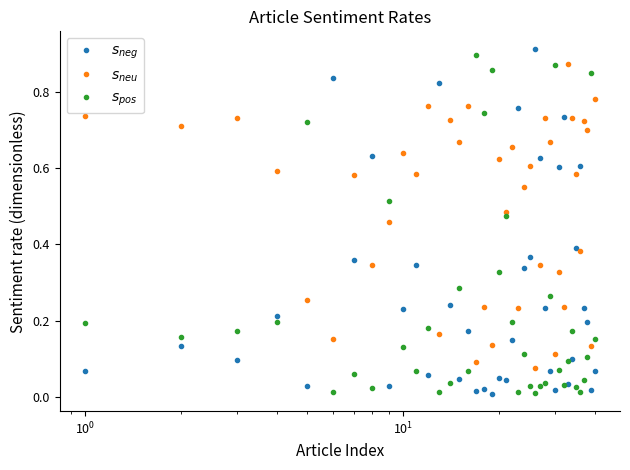

How many data points does each series have?

40